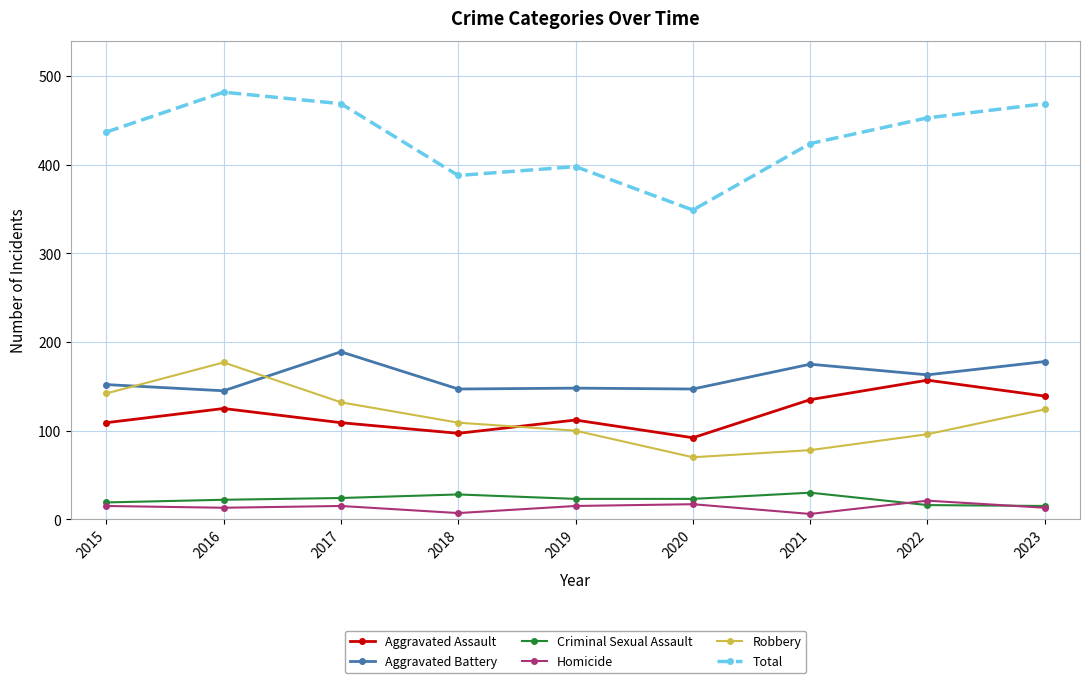

What is the difference between the highest and lowest values at 2017?

454